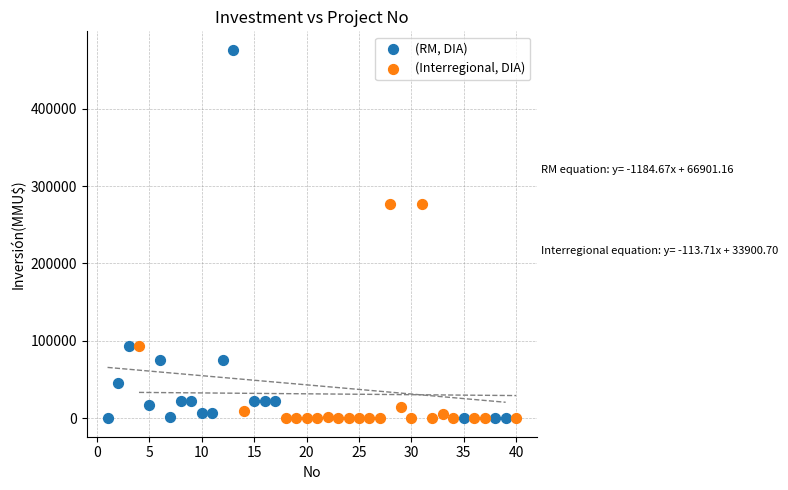

Which series reaches the maximum Y coordinate?

(RM, DIA)